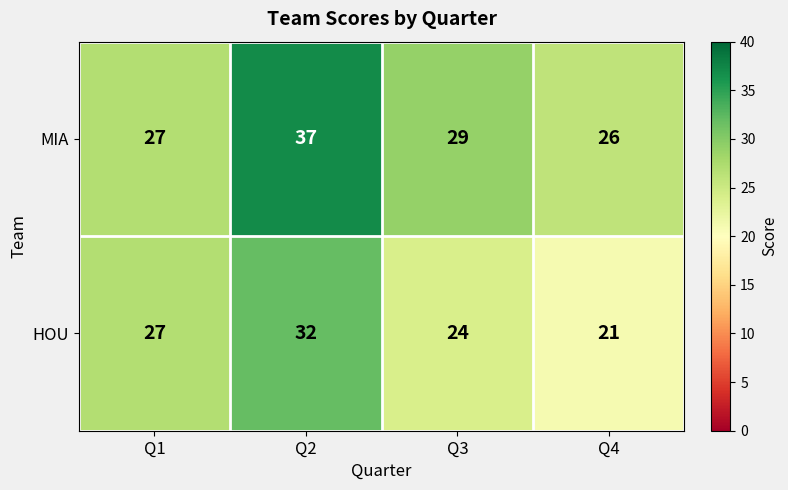

What is the lowest value of the HOU series?

21